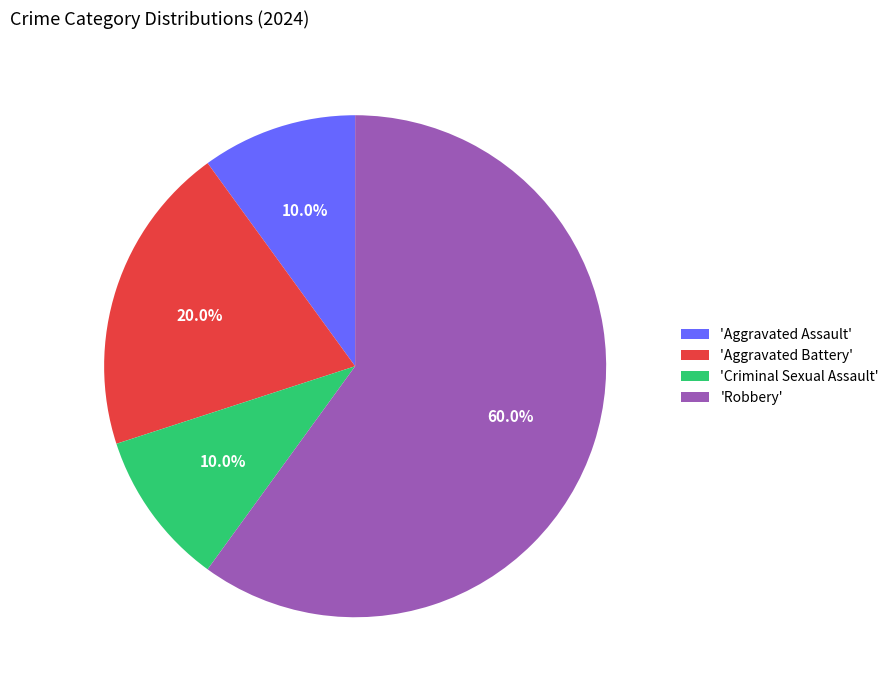

Approximately how many times larger is the value at 'Criminal Sexual Assault' compared to 'Aggravated Battery'?

0.5